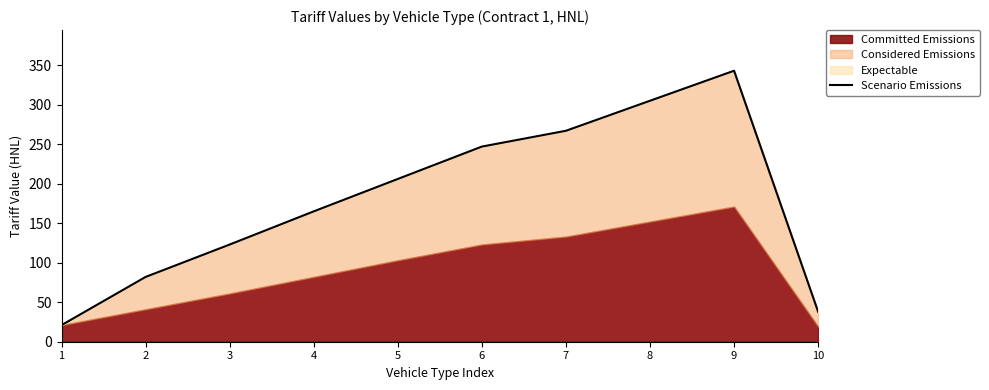

How many interior local peaks (higher than both neighbors) does the data have?

1